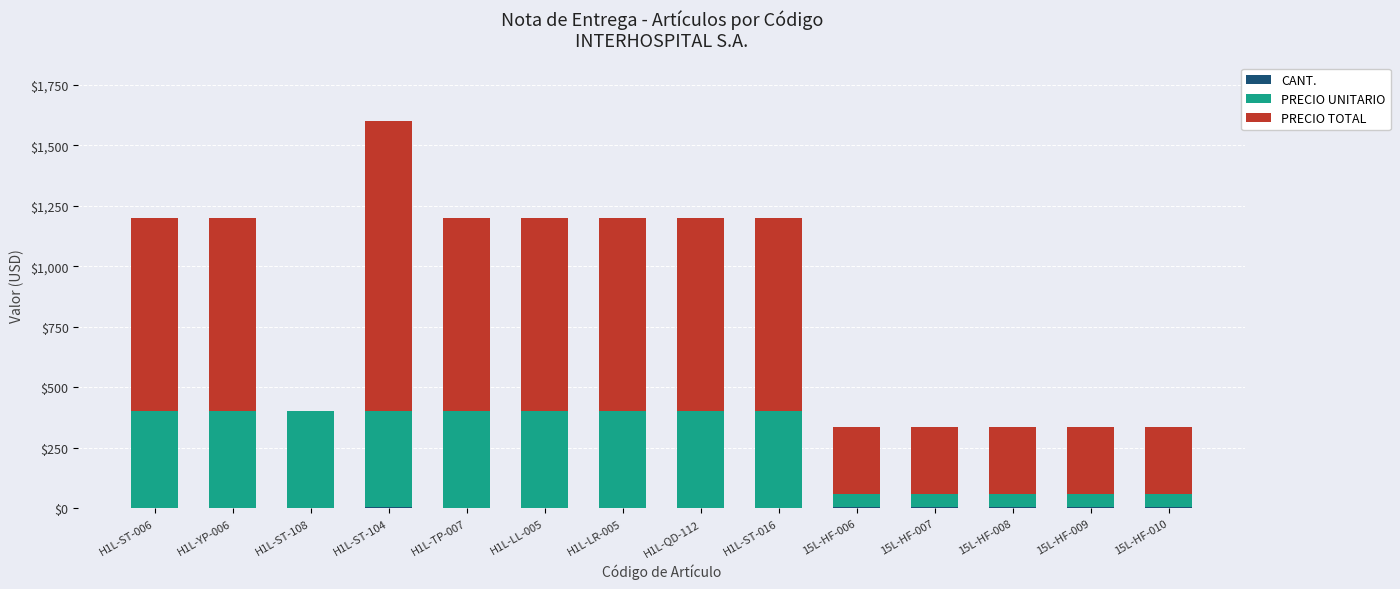

At which category is the sum across all series the highest?

H1L-ST-104